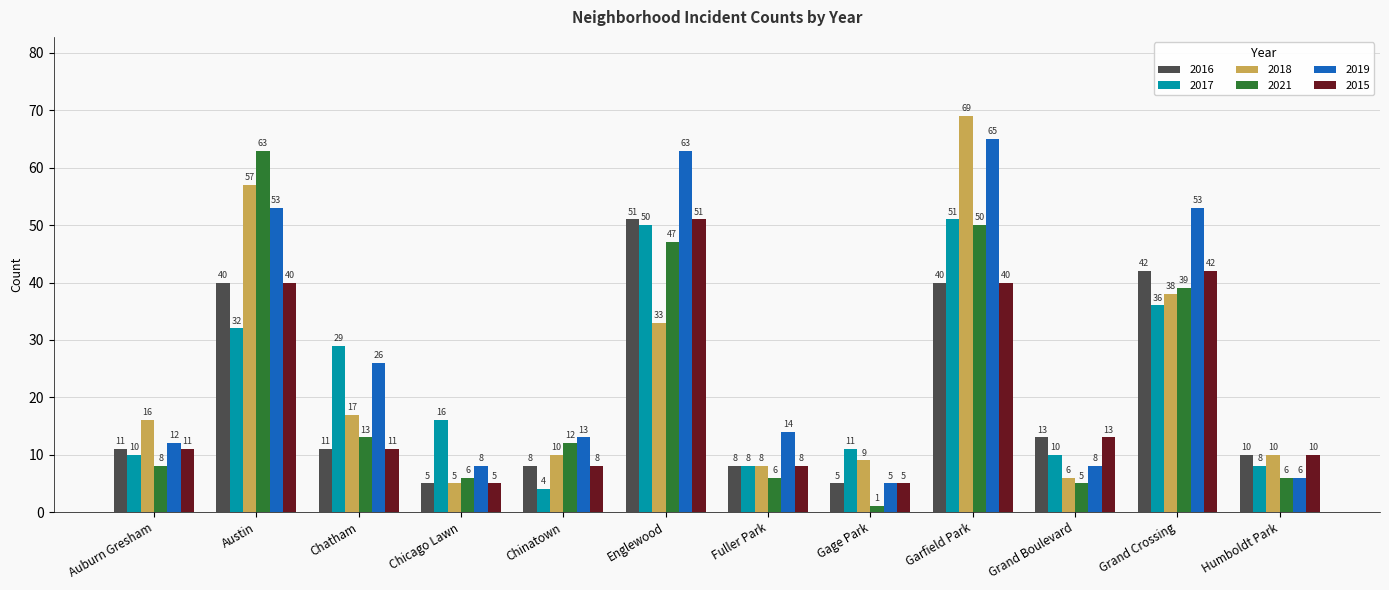

The value of 2019 at Gage Park is 5. True or false?

True